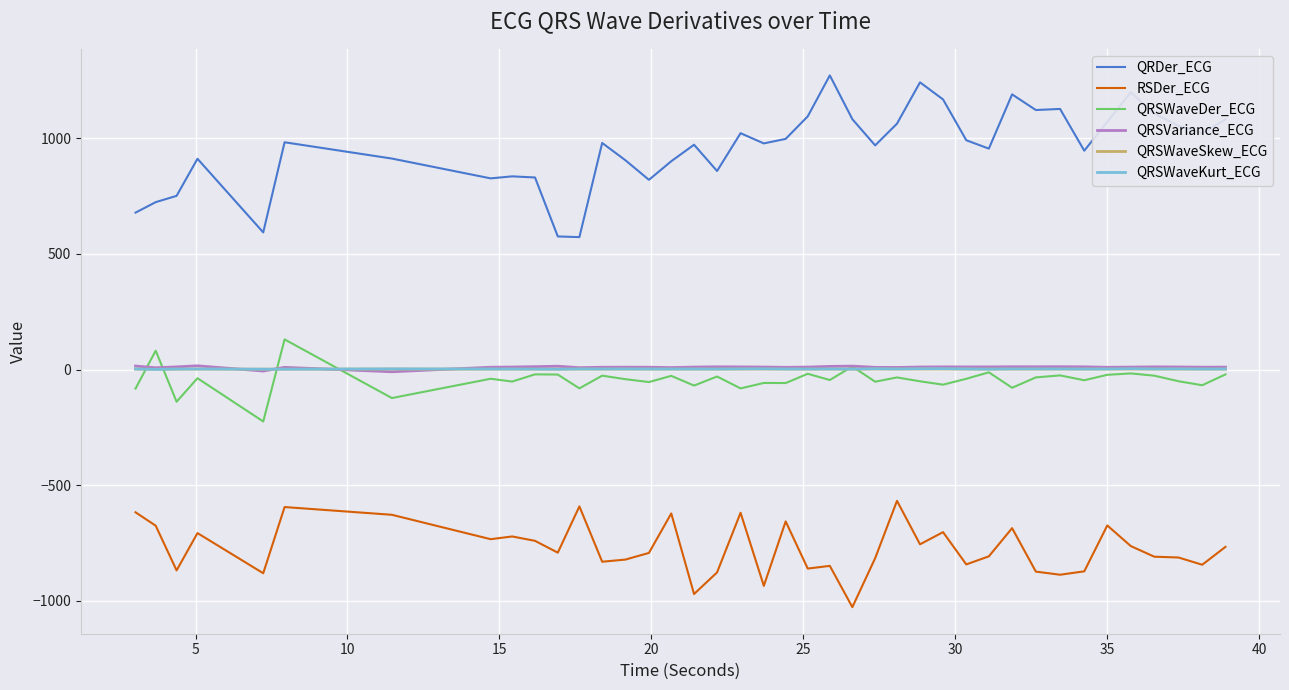

Which series has the largest total across all categories?

QRDer_ECG